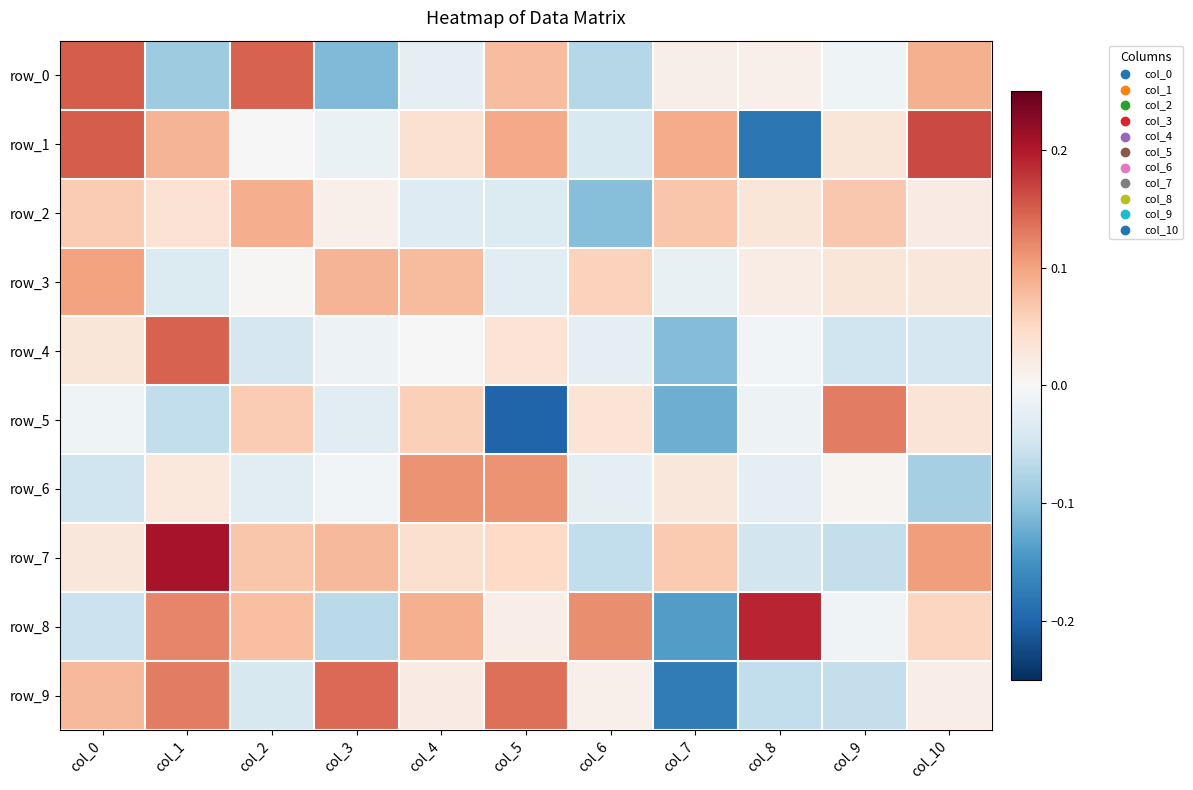

Where does the row_8 series first go above 0?

col_1